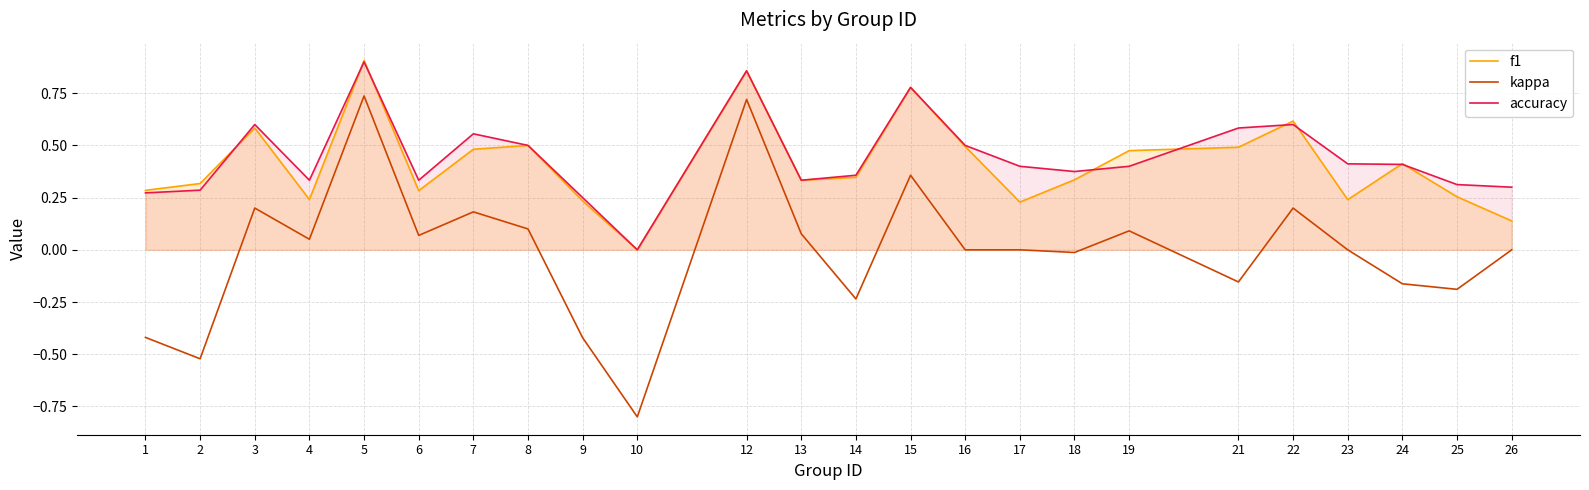

What are all the series names shown in the legend?

f1, kappa, accuracy